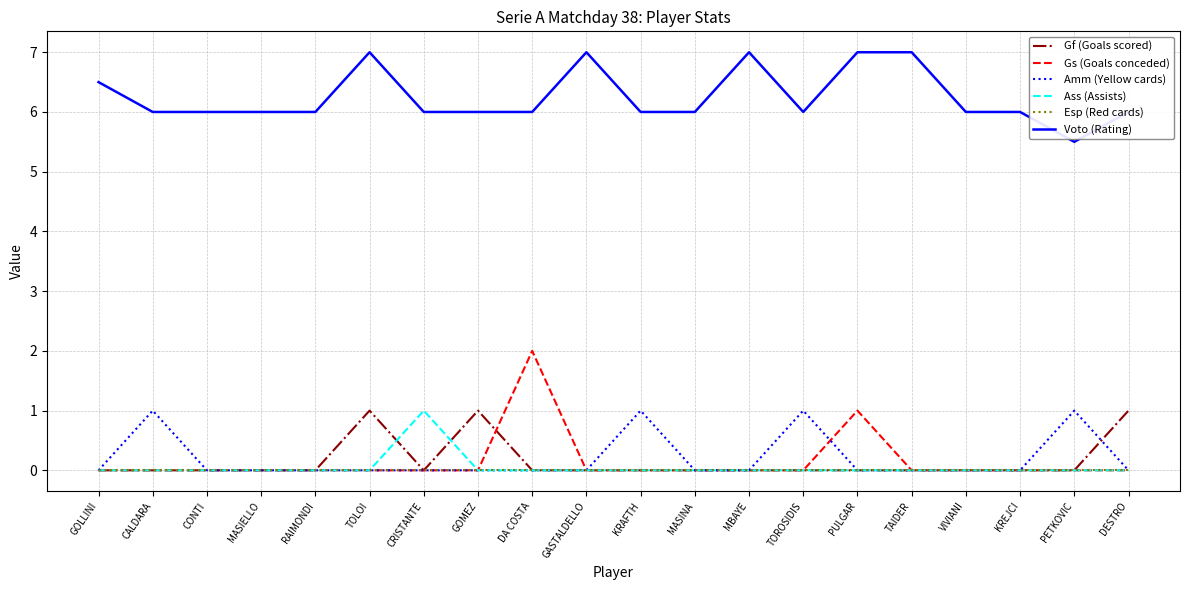

At how many categories does at least one series exceed 0?

20